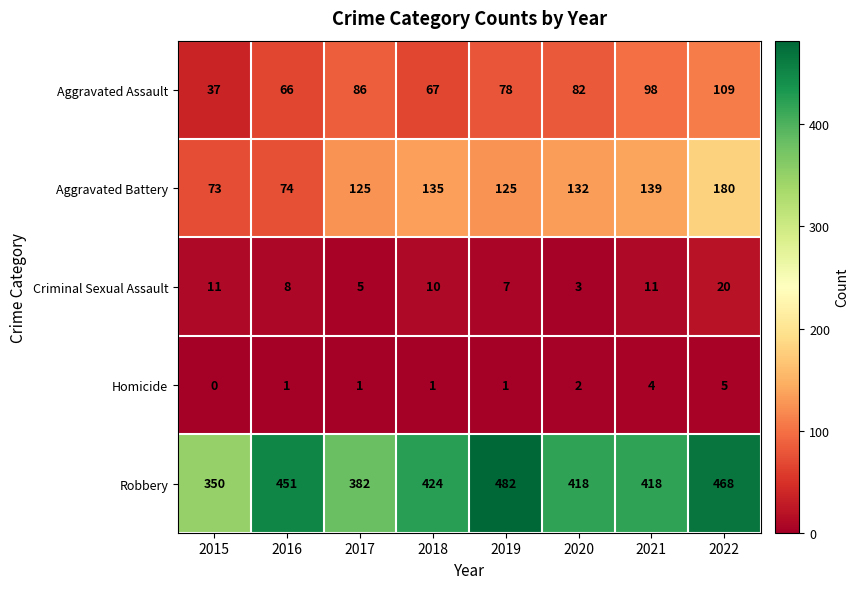

List the series in order of their peak value, highest first.

Robbery, Aggravated Battery, Aggravated Assault, Criminal Sexual Assault, Homicide